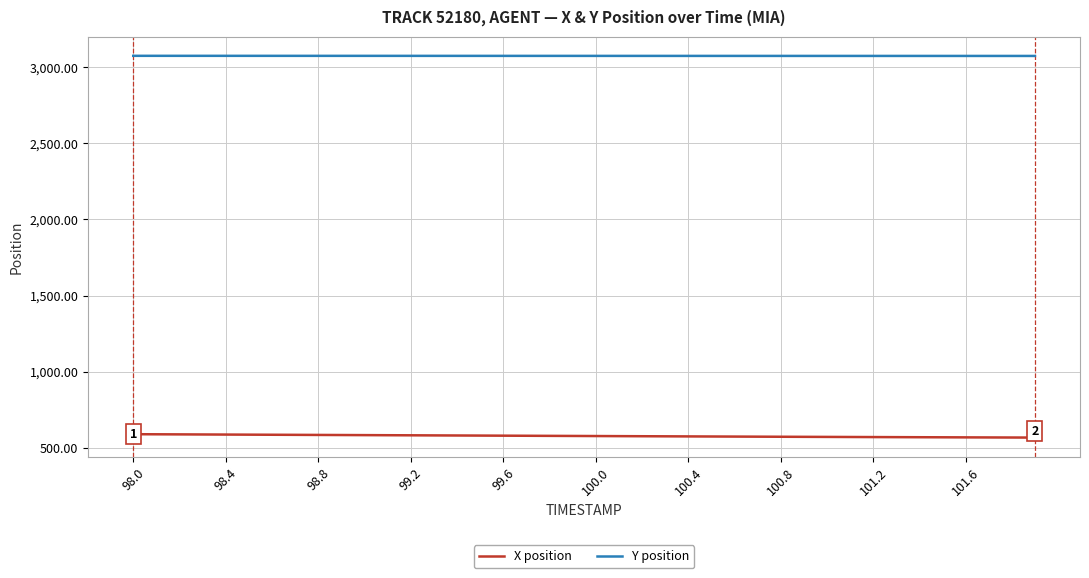

Rank the series by their maximum value, from highest to lowest.

Y position, X position